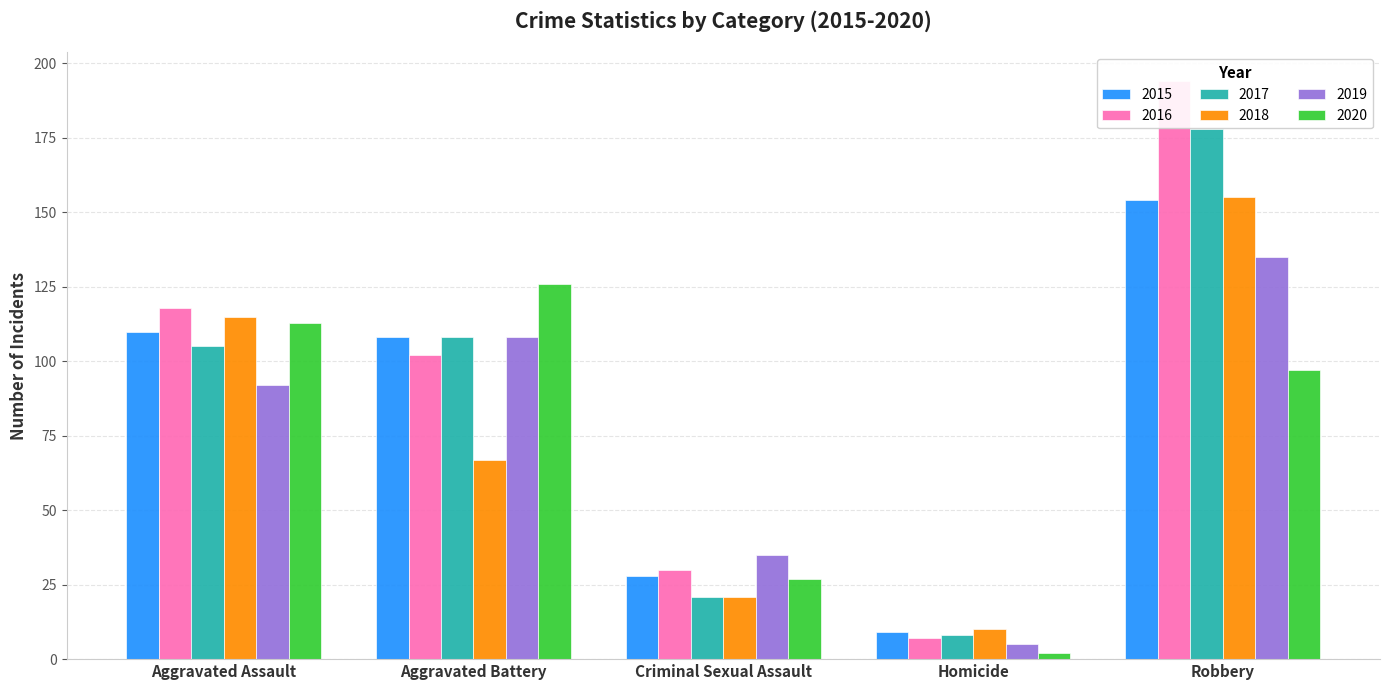

Count the number of data series in this chart.

6